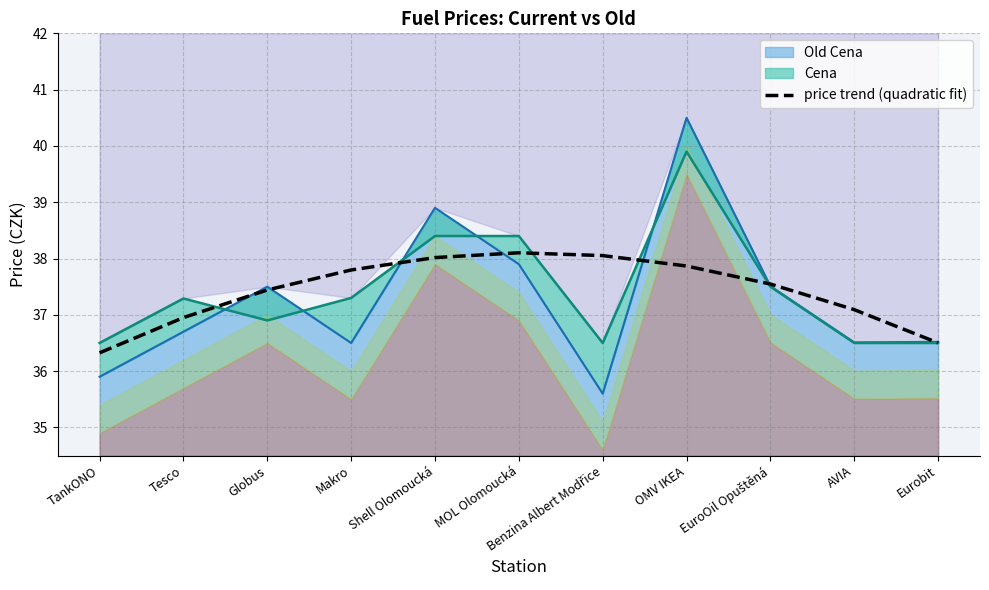

What is the sum of the values at Tesco and MOL Olomoucká?

75.1